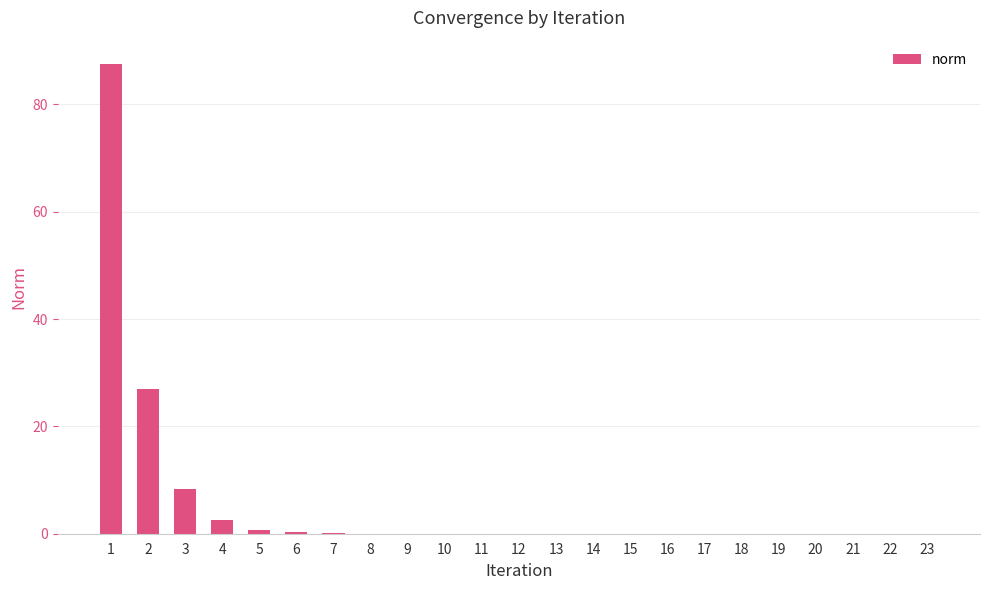

What is the greatest value displayed?

87.5